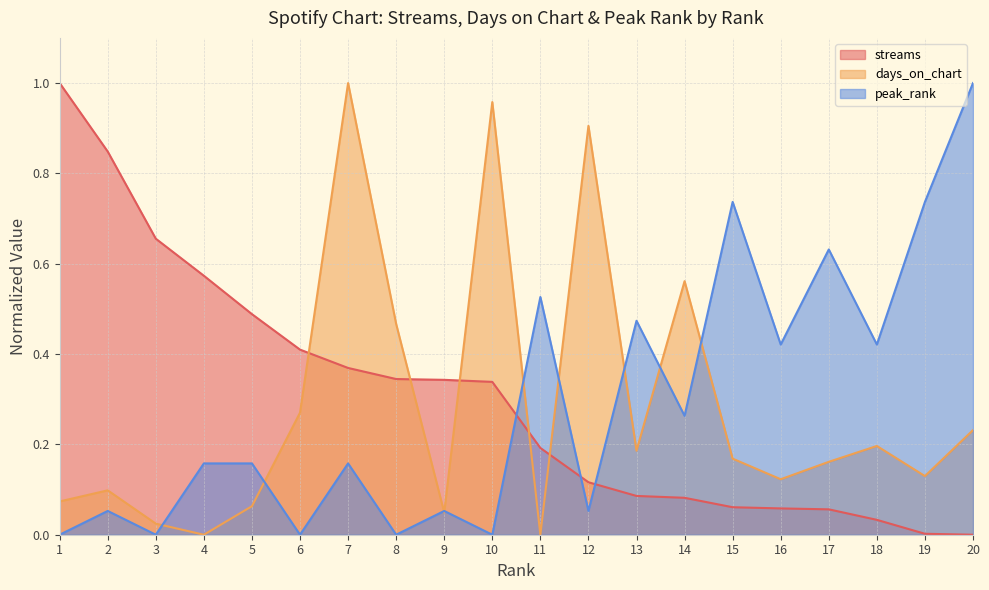

At which label is days_on_chart closest to 0?

4